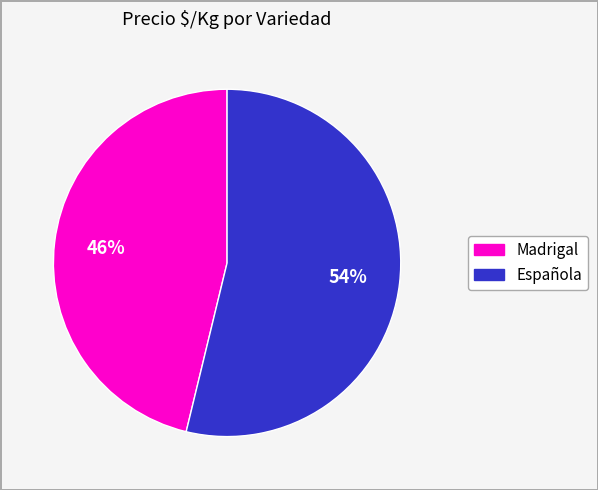

Does any single category account for the majority?

Yes